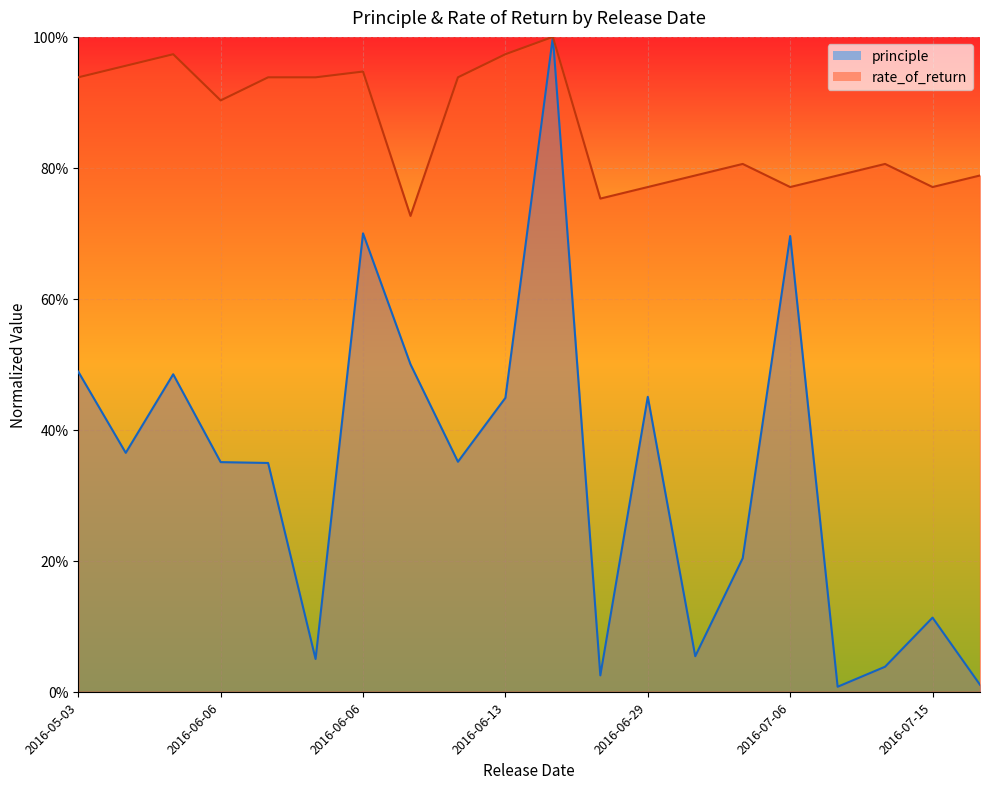

True or false: rate_of_return and principle intersect in this chart.

False